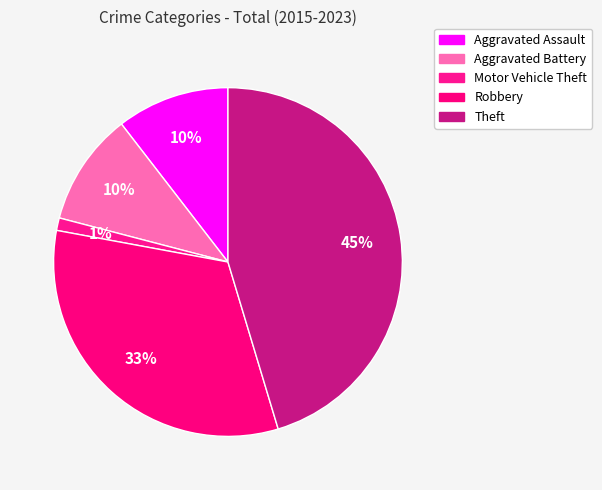

What is the ratio of the value at Theft to the value at Motor Vehicle Theft?

39.0